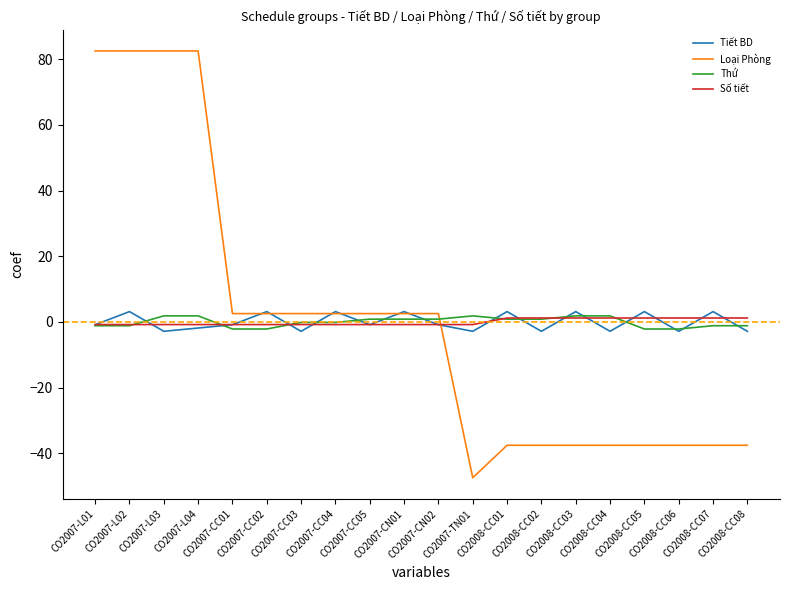

What is the minimum value for Loại Phòng?

-47.5